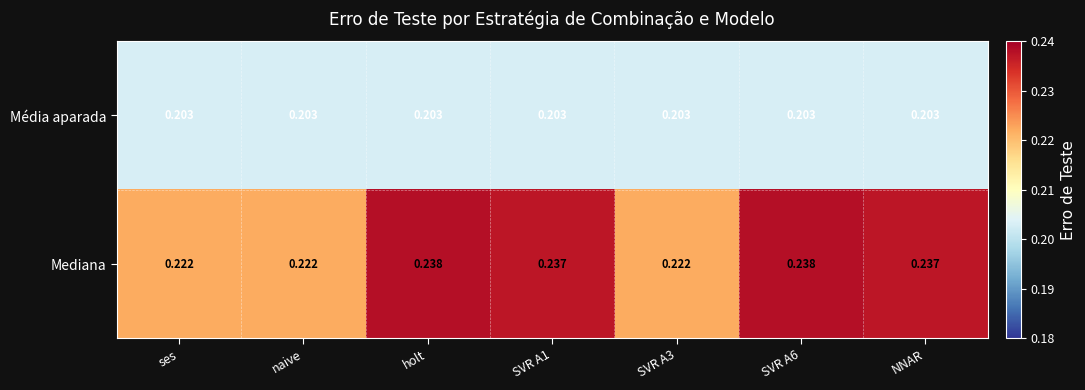

At SVR A1, list the series in order from smallest to largest.

Média aparada, Mediana